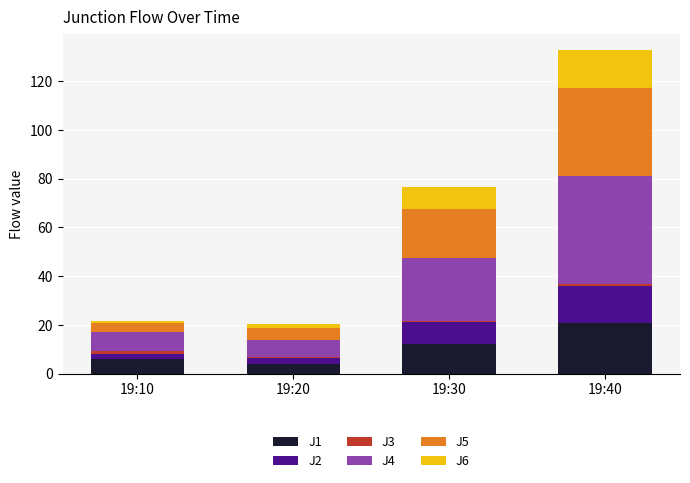

Count the number of data series in this chart.

6